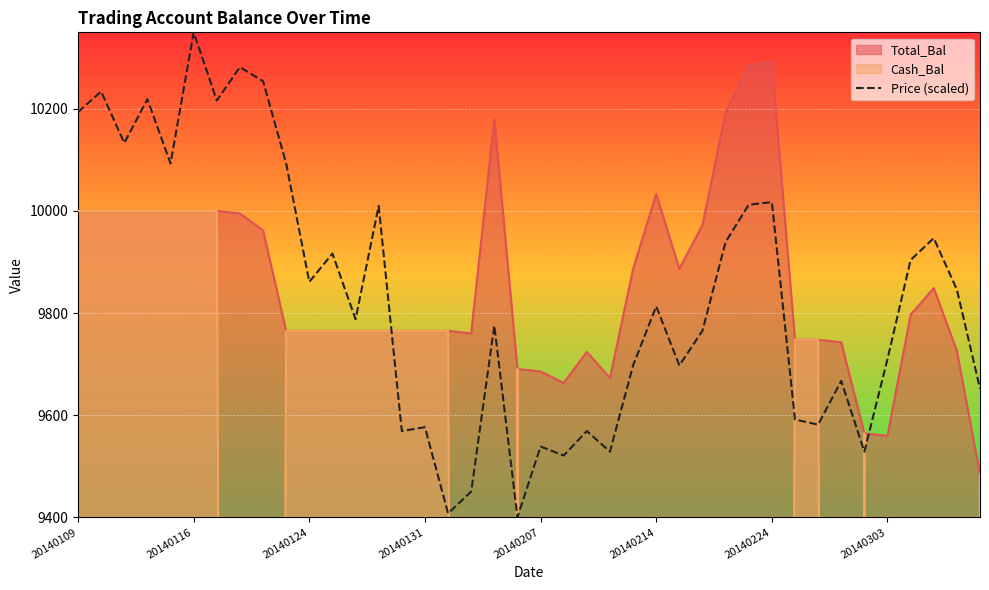

Reading right to left, transcribe all the data shown in this chart.

9652.0	9846.0	9946.8	9904.0	9709.9	9528.5	9667.1	9581.4	9591.5	10017.4	10012.3	9939.3	9765.4	9697.3	9813.3	9697.3	9528.5	9568.8	9521.0	9538.6	9400.0	9775.5	9450.4	9407.6	9576.4	9568.8	10009.8	9788.1	9916.6	9861.1	10093.0	10254.2	10282.0	10216.4	10350.0	10093.0	10219.0	10133.3	10234.1	10193.8